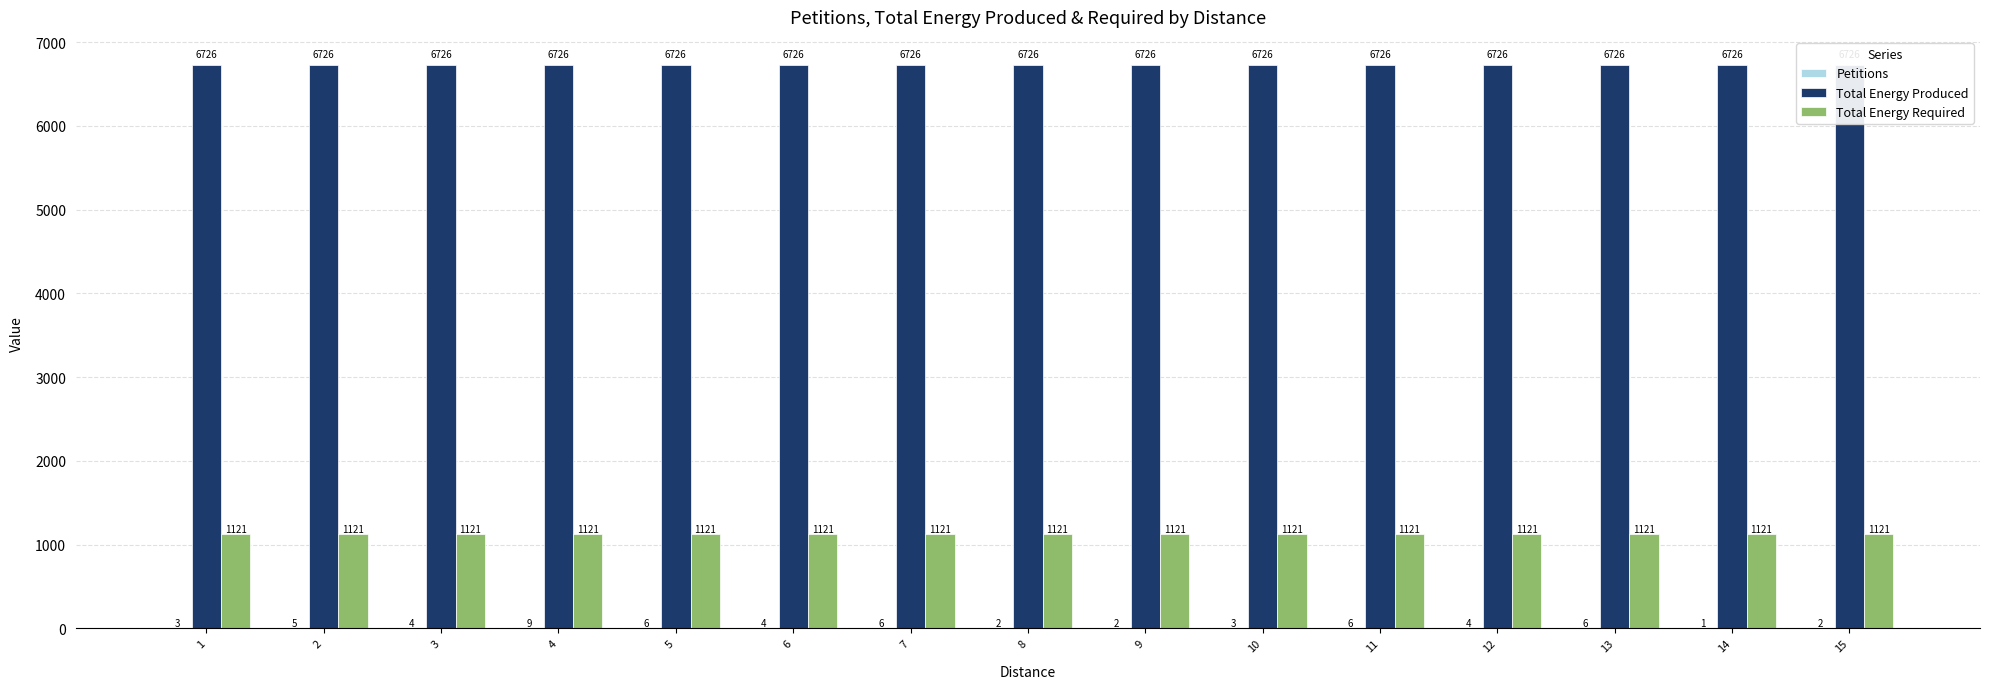

What is the difference between the Petitions values at 8 and 6?

2